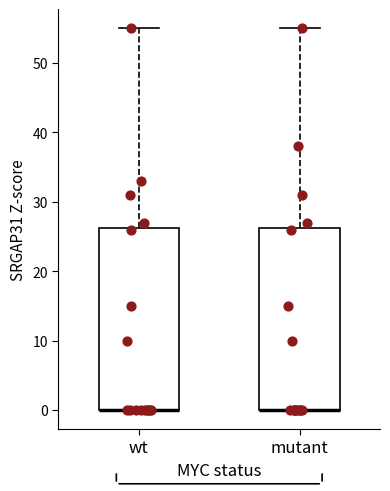

Reading left to right, transcribe this box plot: for each box, give where its median line is, the range the box spans, and where its two whiskers end, as read against the y-axis. The values are not printed on the chart, so give them approximately, as read against the axis.

wt: median 0 (drawn on the box's lower edge), box 0 to 26, whiskers 0 to 55
mutant: median 0 (drawn on the box's lower edge), box 0 to 26, whiskers 0 to 55